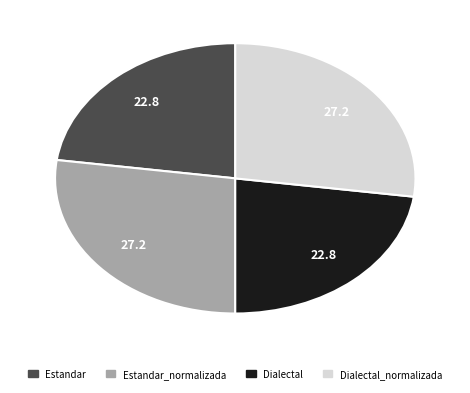

Is there any slice that represents more than half of the pie?

No